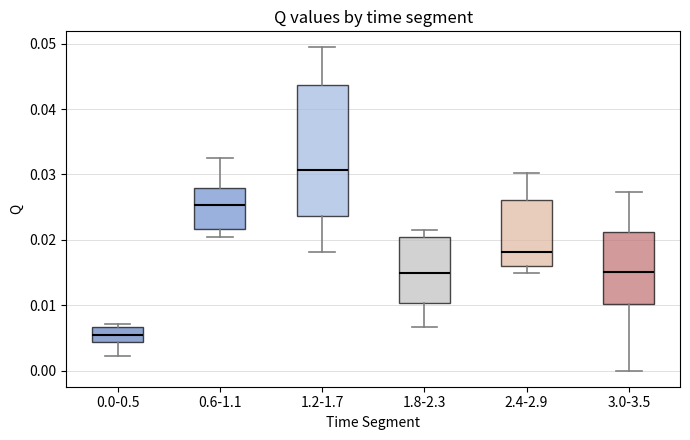

Reading left to right, read every box against the y-axis: the position of its median line, the range the box covers, and the ends of its whiskers. The values are not printed on the chart, so give them approximately, as read against the axis.

0.0-0.5: median 0.005, box 0.004 to 0.007, whiskers 0.002 to 0.007 (just above the box's upper edge)
0.6-1.1: median 0.025, box 0.022 to 0.028, whiskers 0.020 to 0.032
1.2-1.7: median 0.031, box 0.024 to 0.044, whiskers 0.018 to 0.049
1.8-2.3: median 0.015, box 0.010 to 0.020, whiskers 0.007 to 0.021
2.4-2.9: median 0.018, box 0.016 to 0.026, whiskers 0.015 to 0.030
3.0-3.5: median 0.015, box 0.010 to 0.021, whiskers 0.000 to 0.027